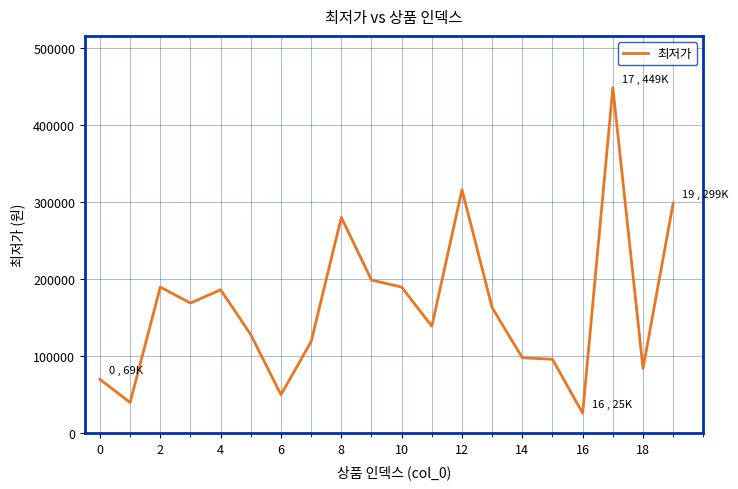

What is the maximum value shown in the chart?

449000